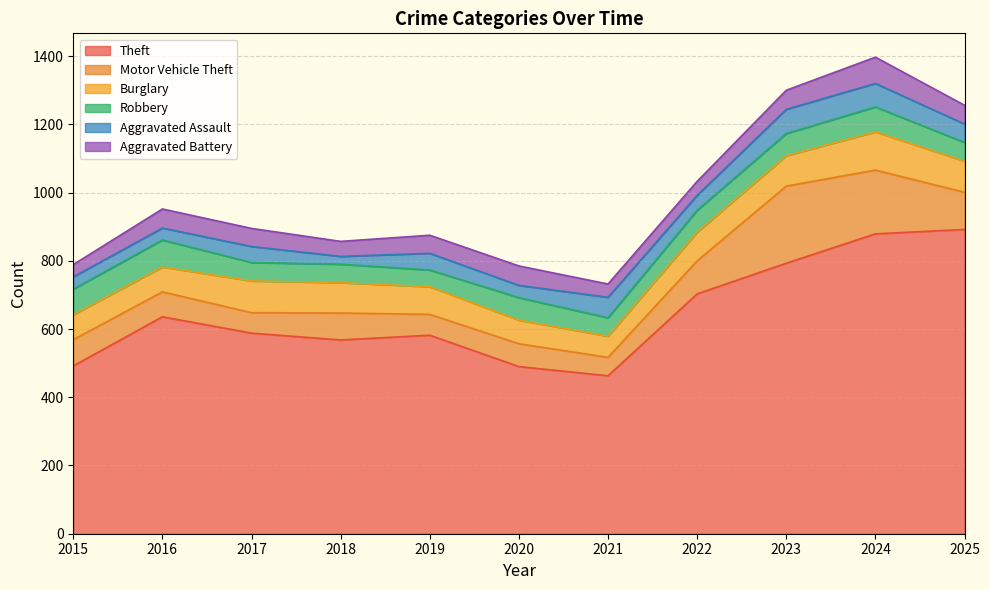

At which category does Theft reach its first local peak?

2016